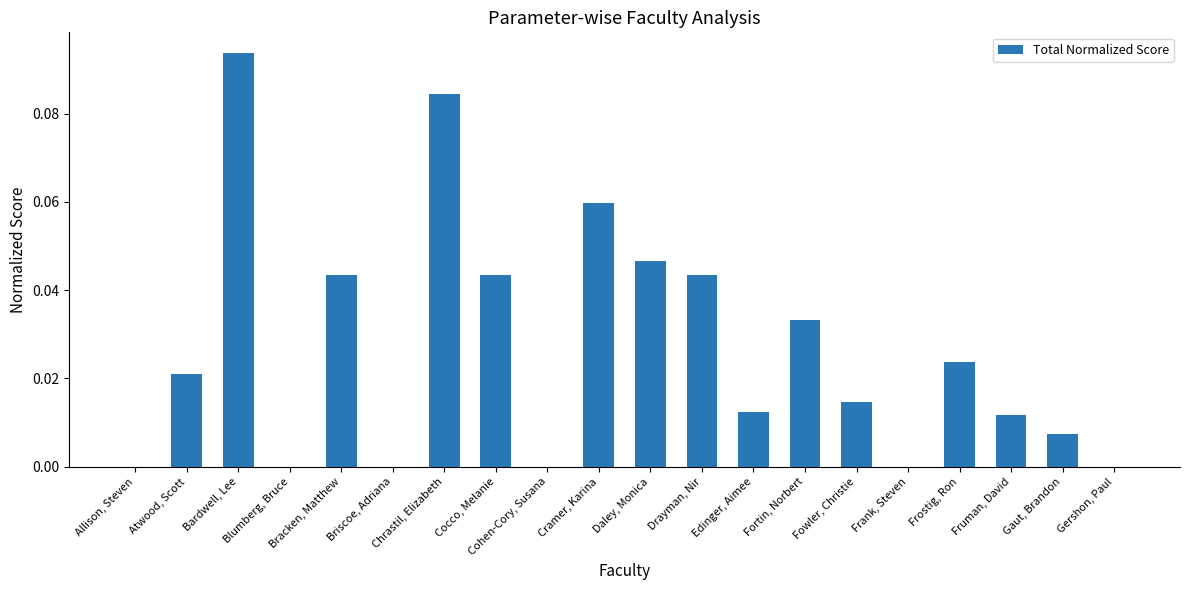

Count the number of data series in this chart.

1